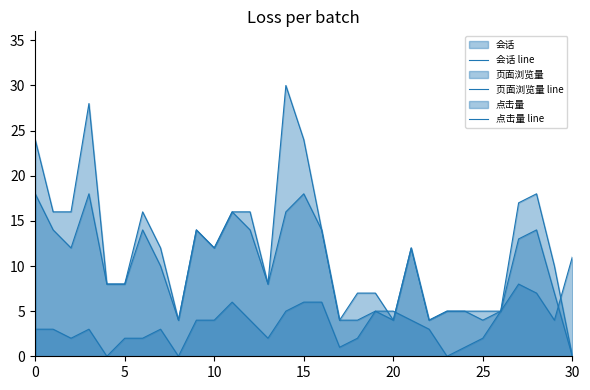

What is the label of the 24th point from the left?

23